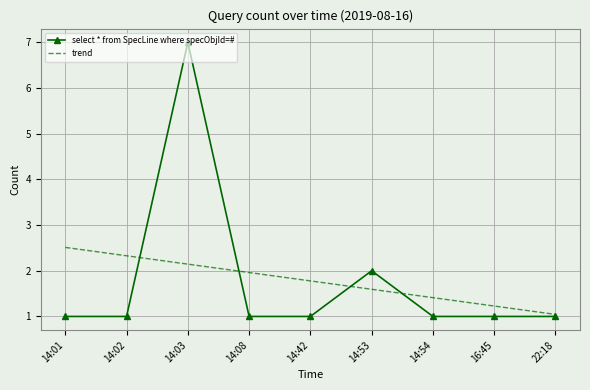

What is the sum of all select * from SpecLine where specObjId=# values?

16.0